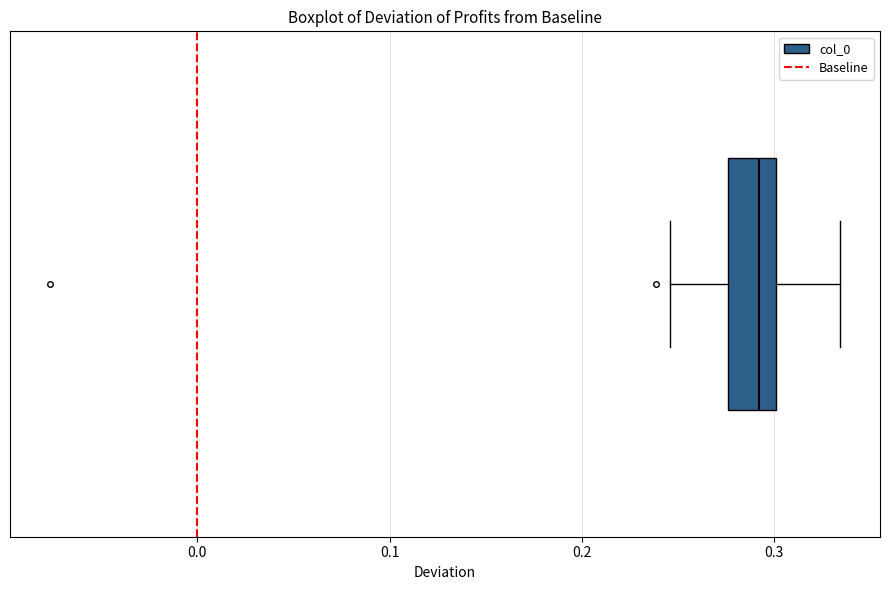

Read this box plot against the x-axis: the position of the median line, the range covered by the box, and the ends of both whiskers. The values are not printed on the chart, so give them approximately, as read against the axis.

median 0.29, box 0.28 to 0.30, whiskers 0.25 to 0.33